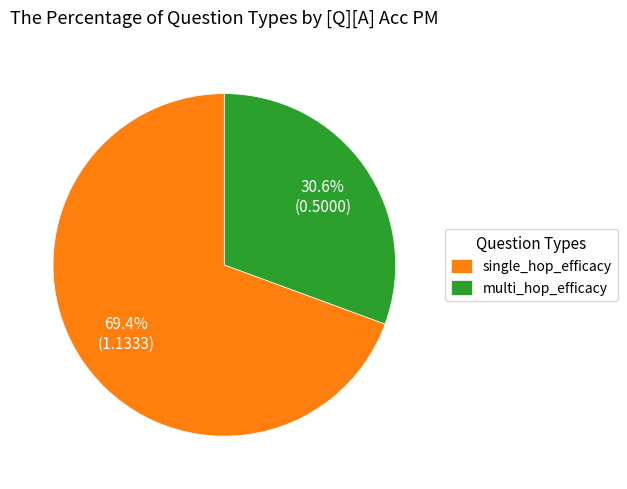

To the nearest percent, what portion does single_hop_efficacy represent?

69%